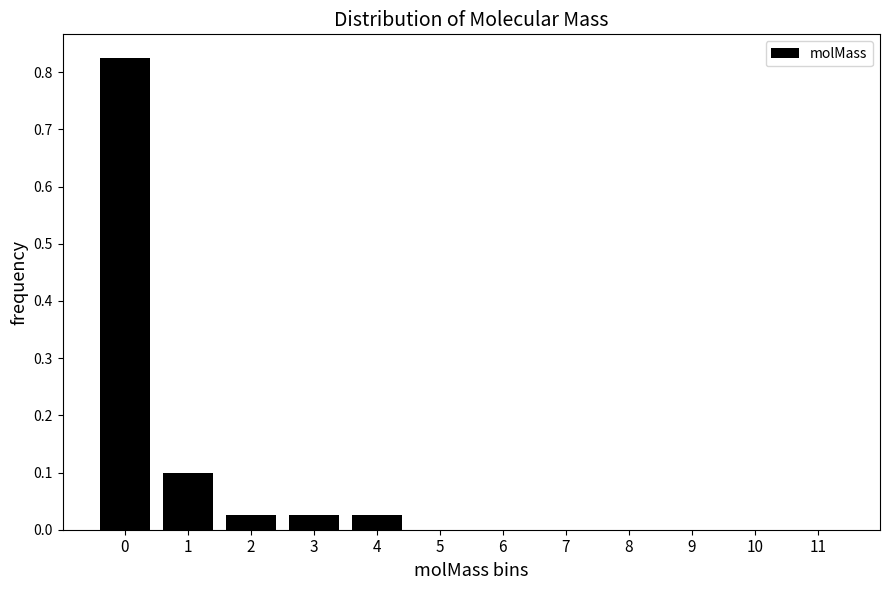

The value at 8 is 0.0. True or false?

True